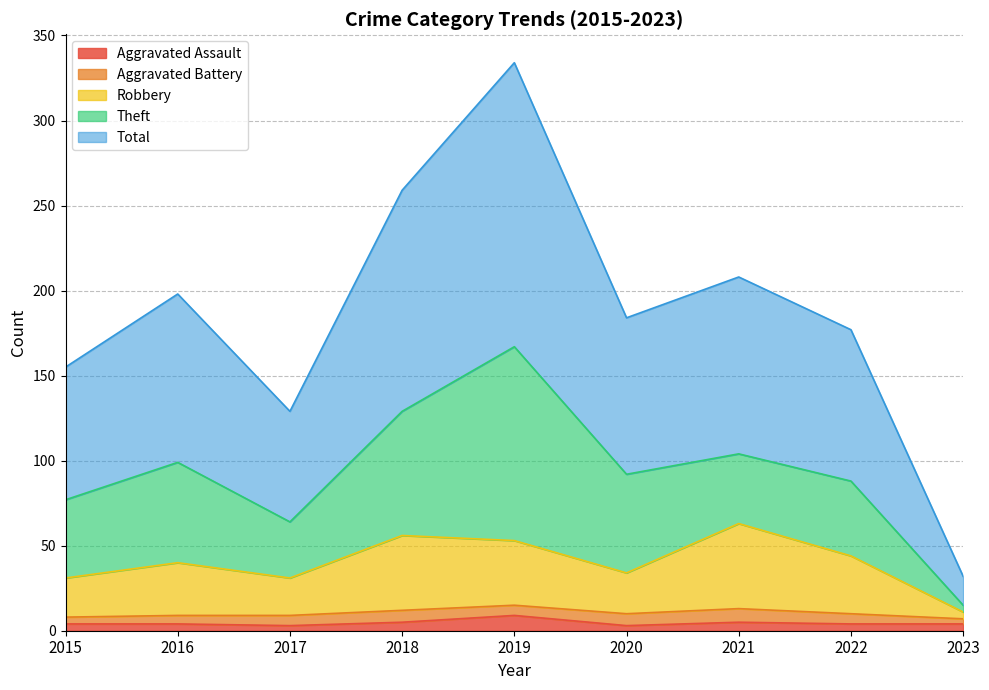

How many values in the Aggravated Assault series exceed 4?

3